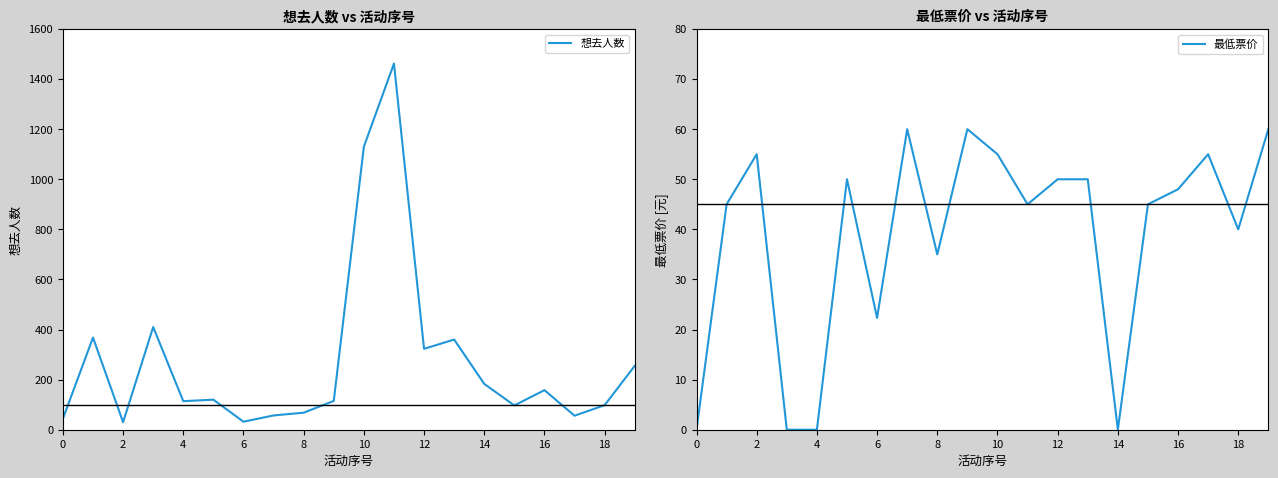

Where is 最低票价 nearest to the value 30?

8